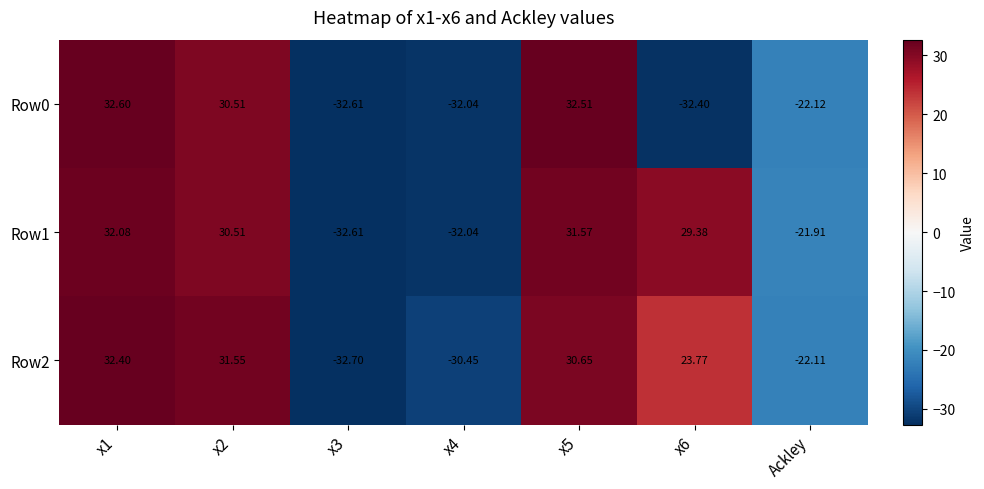

How many negative values does the Row2 series have?

3